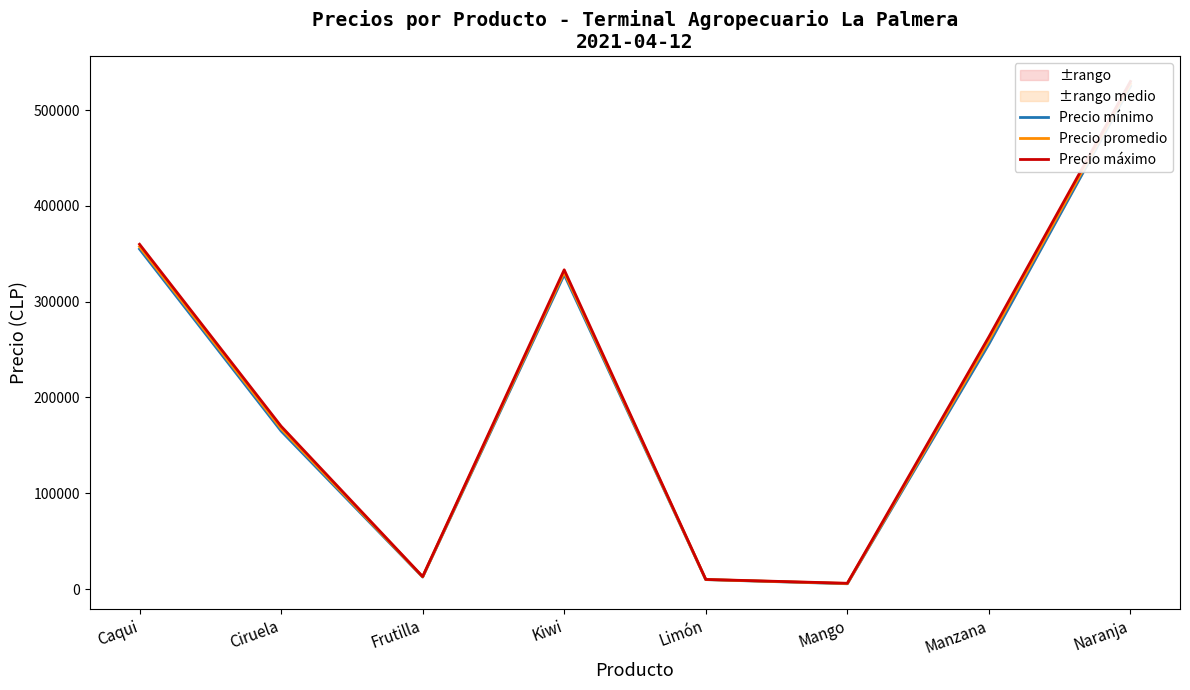

What is the label of the 7th point from the left?

Manzana